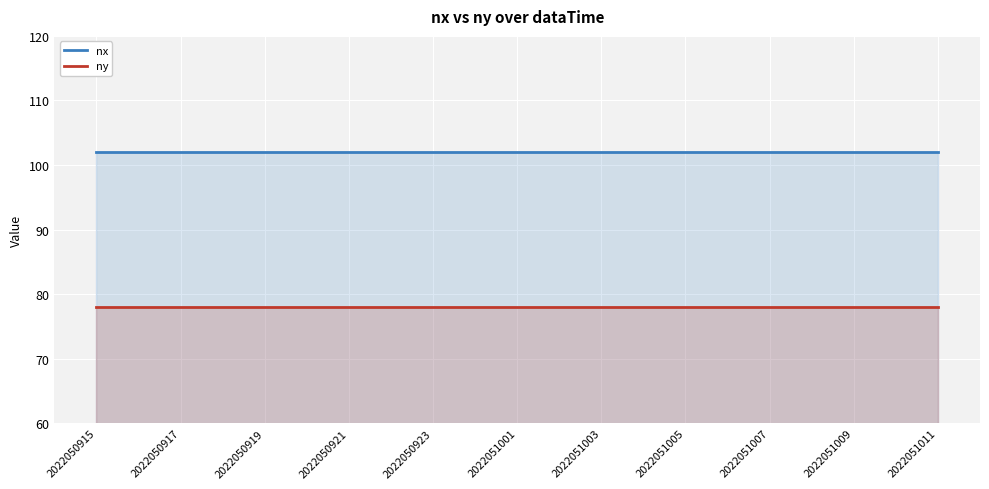

What are all the series names shown in the legend?

nx, ny